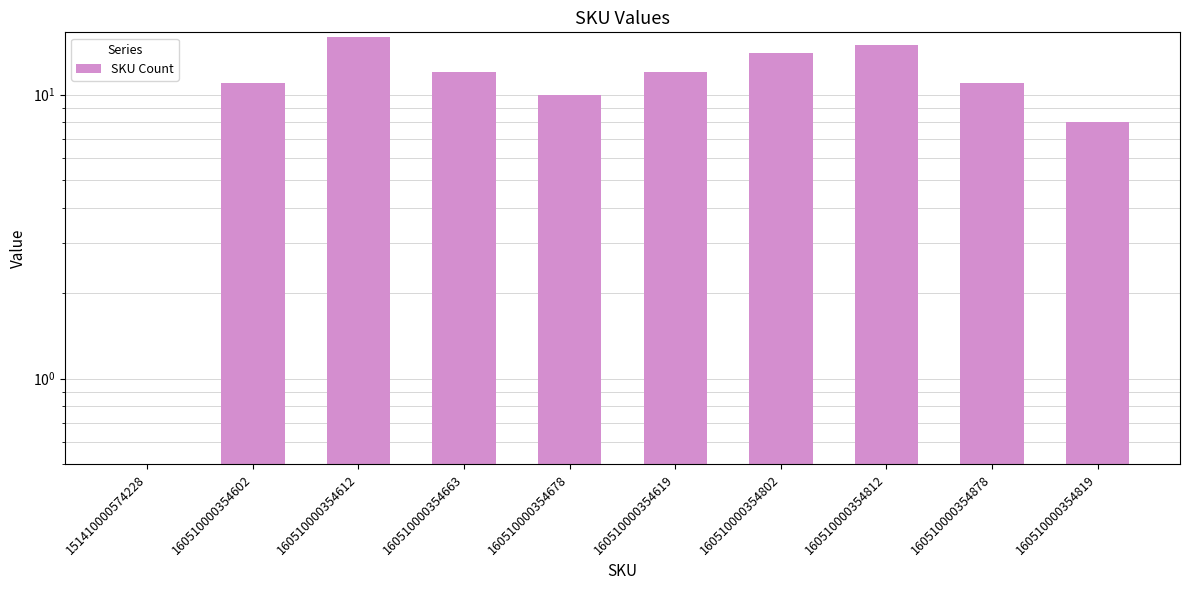

Rank the categories by value from lowest to highest.

151410000574228, 160510000354819, 160510000354678, 160510000354602, 160510000354878, 160510000354663, 160510000354619, 160510000354802, 160510000354812, 160510000354612